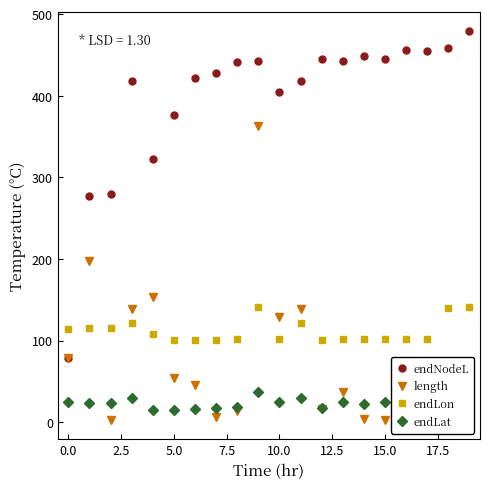

True or false: endLon and length intersect in this chart.

True